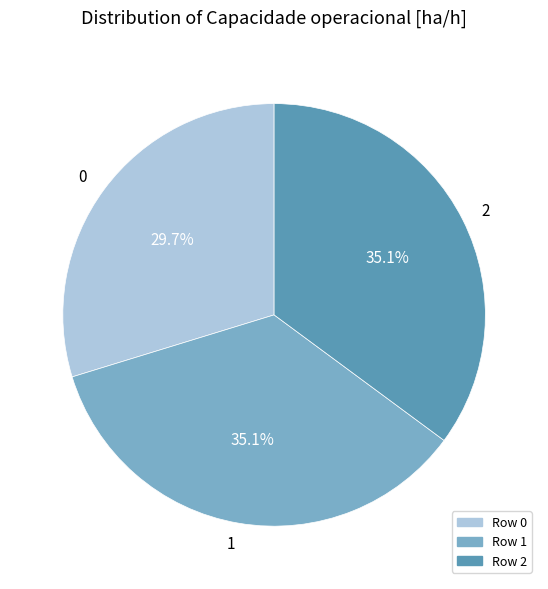

How many slices are in this pie chart?

3